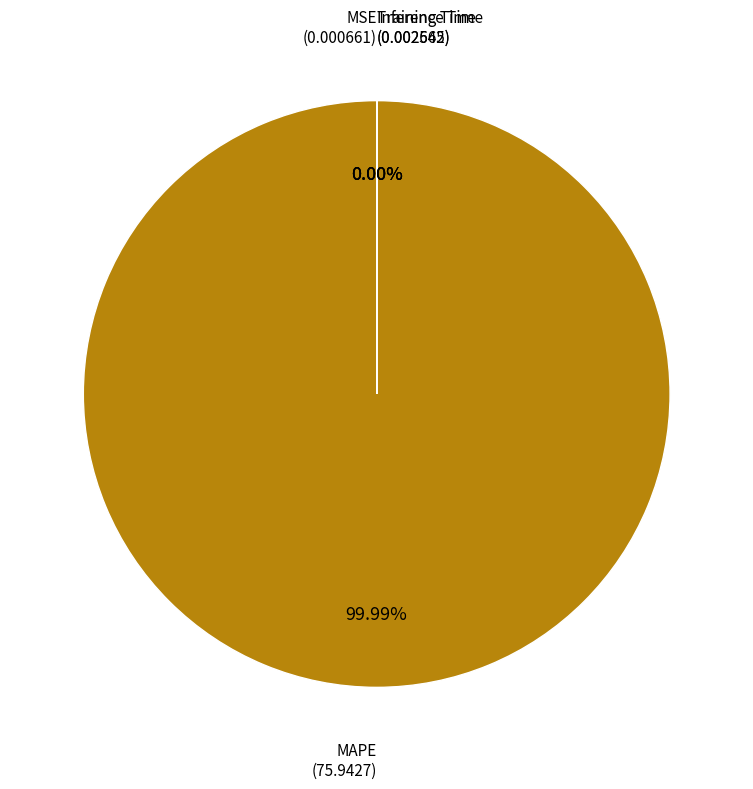

True or false: Inference Time accounts for 0% of the total.

True